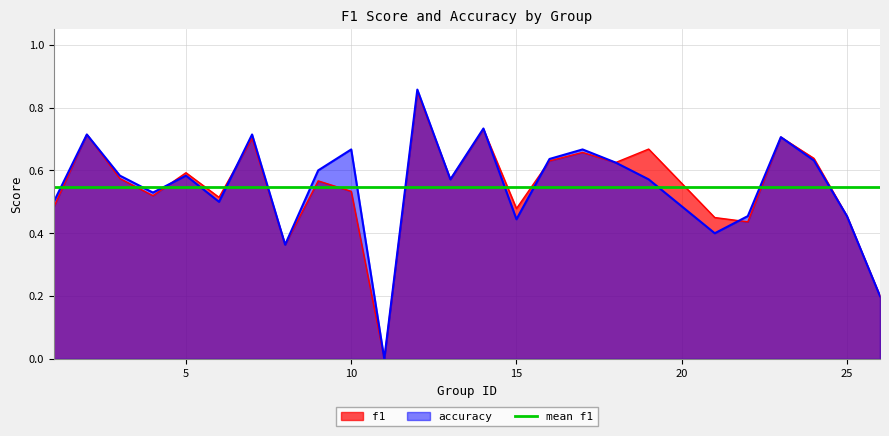

Does the chart display data point markers on the line(s)?

No